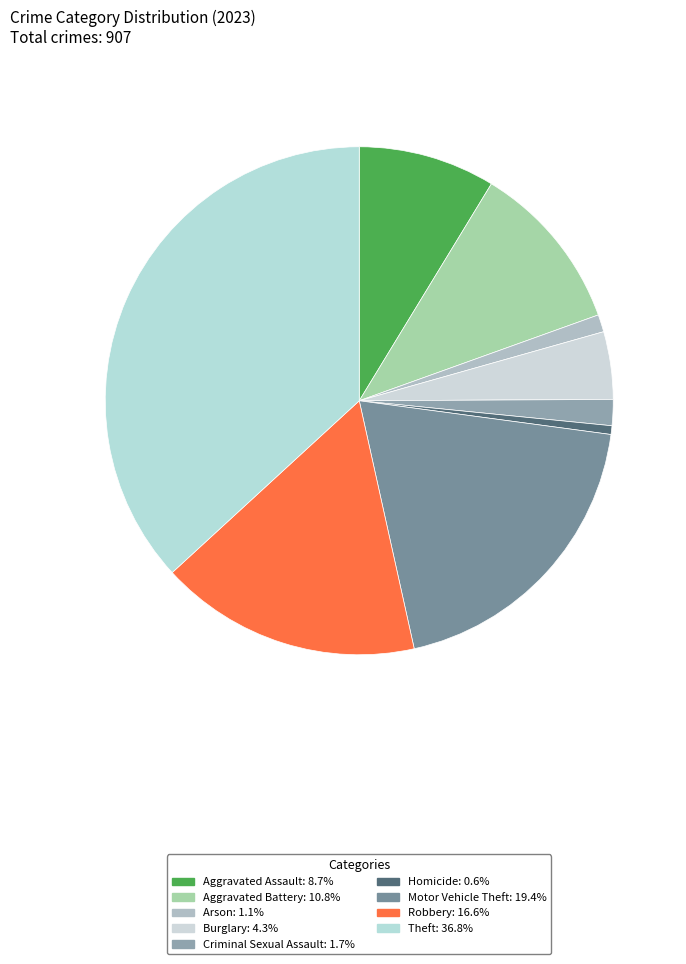

To the nearest percent, what is the difference between the largest and smallest slice percentages?

36%